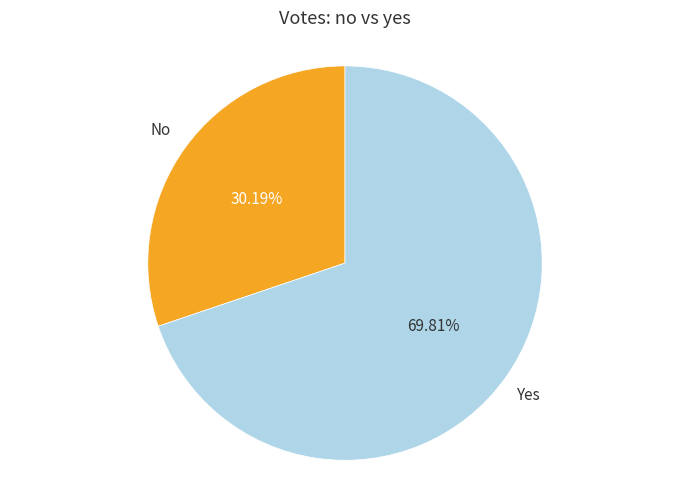

Is there any slice that represents more than half of the pie?

Yes